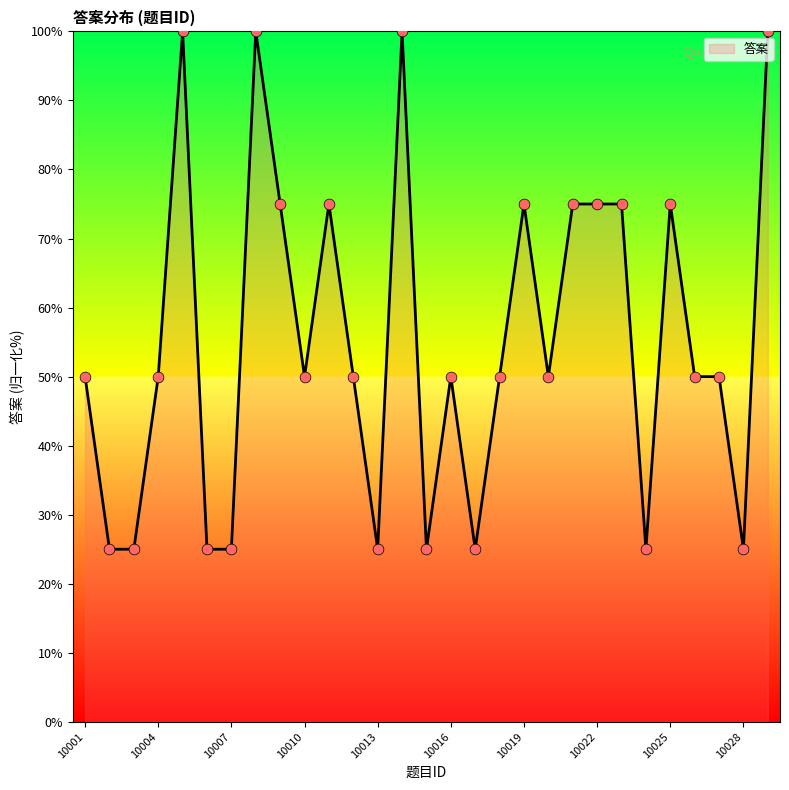

What is the smallest value displayed?

25